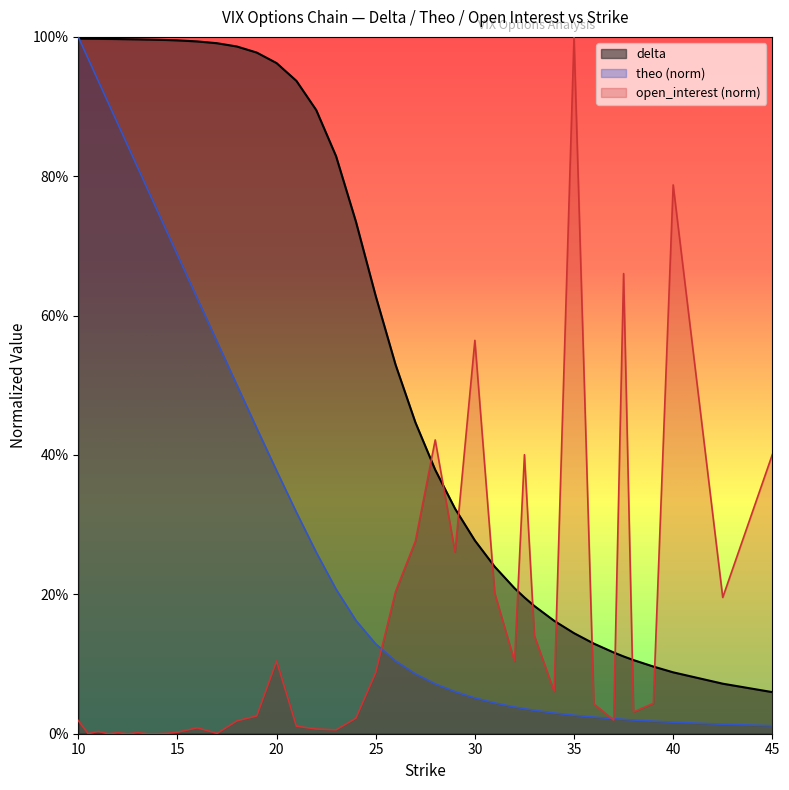

The value of open_interest at 13.5 is 0.0. True or false?

True